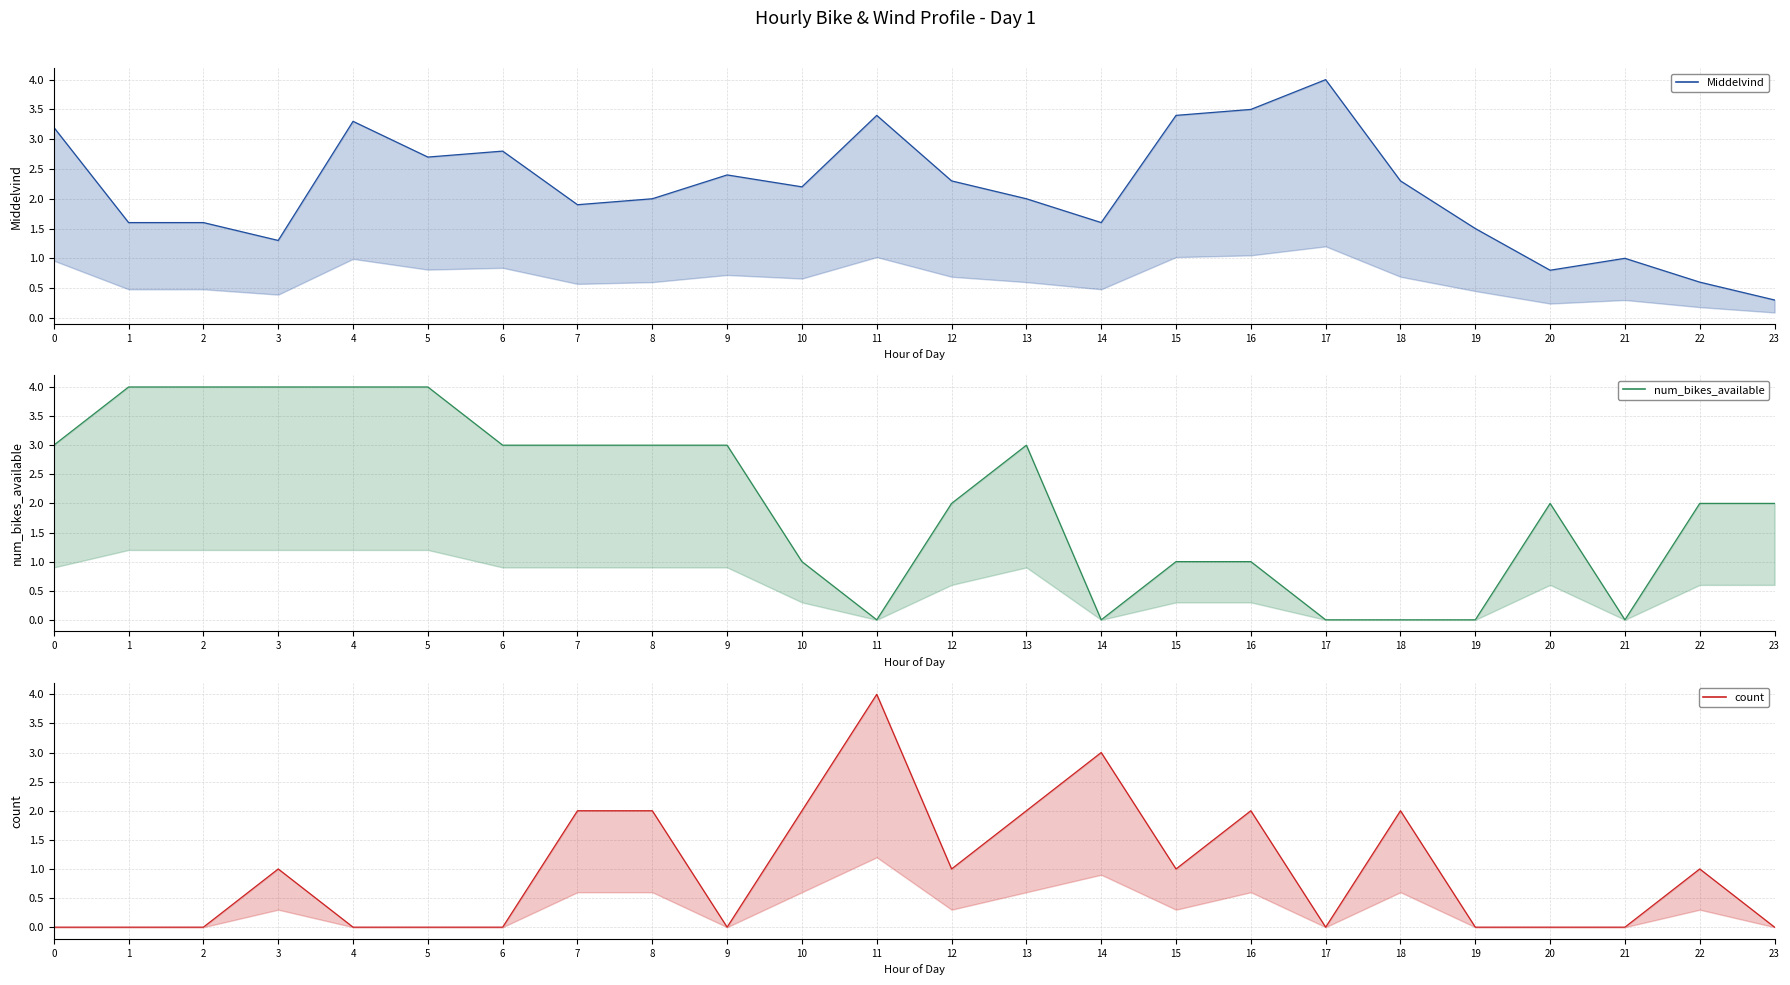

Where is the first local maximum for count?

3